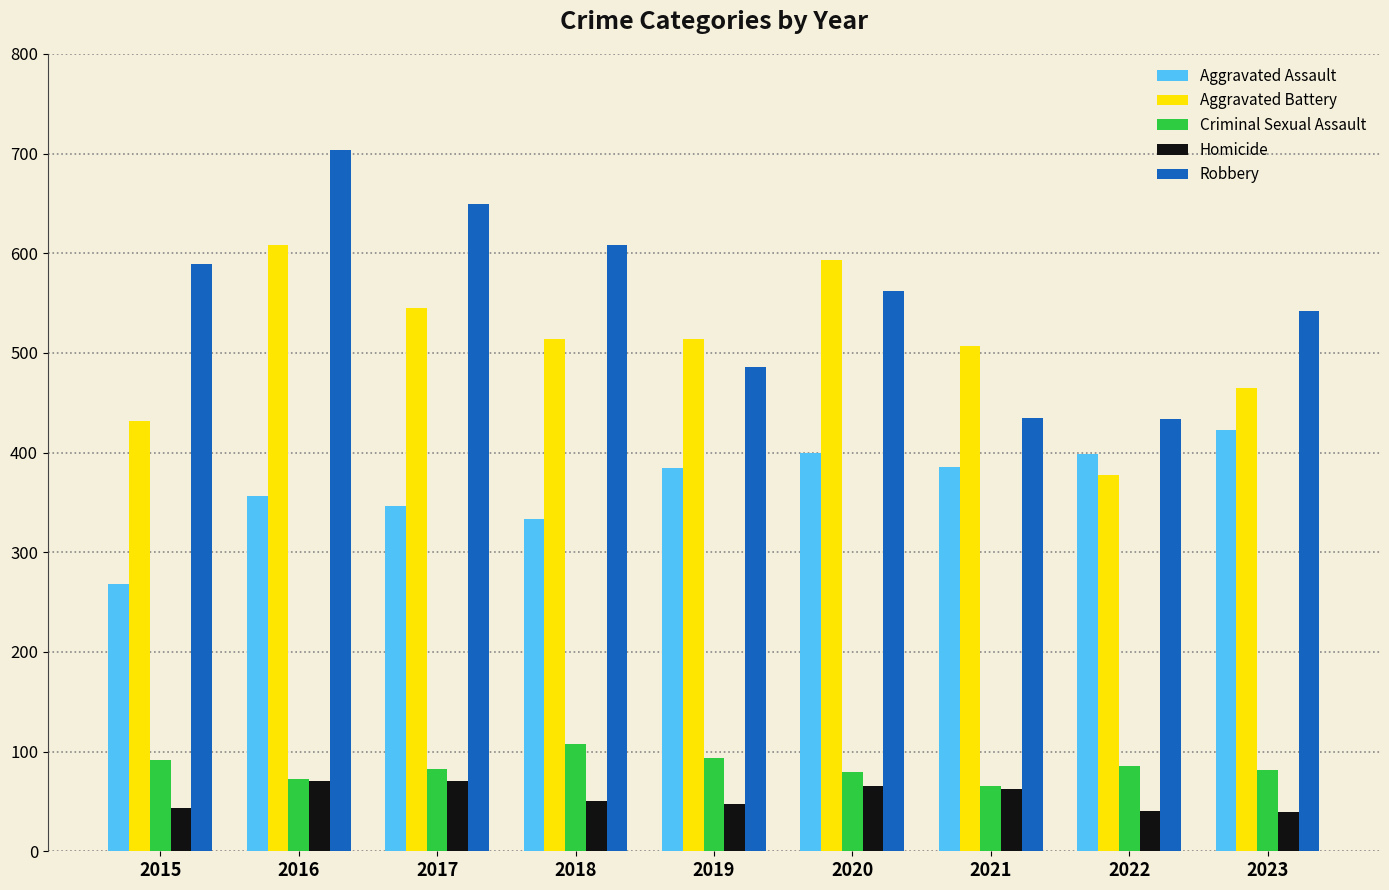

Which series has the largest range (max minus min)?

Robbery